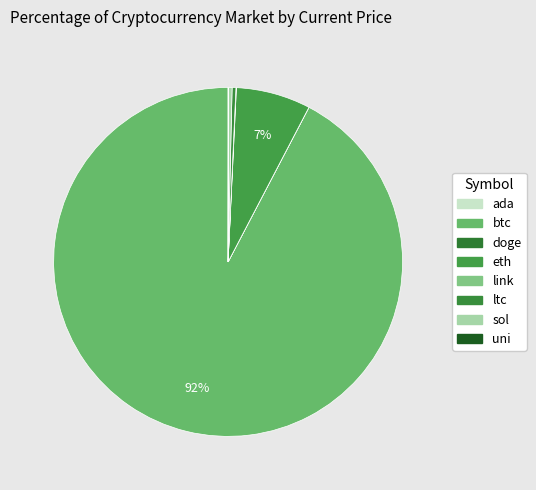

What is the change in value from ada to btc?

+57672.3